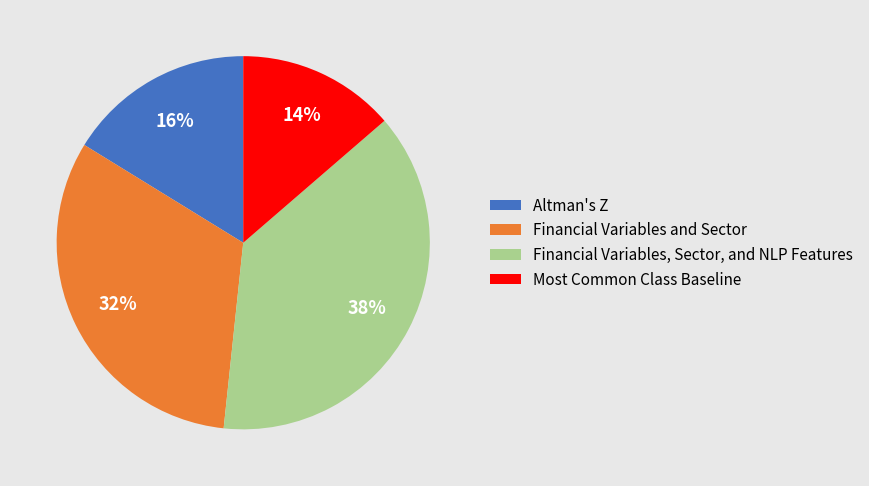

Is it true that Financial Variables and Sector is 32% of the pie?

True